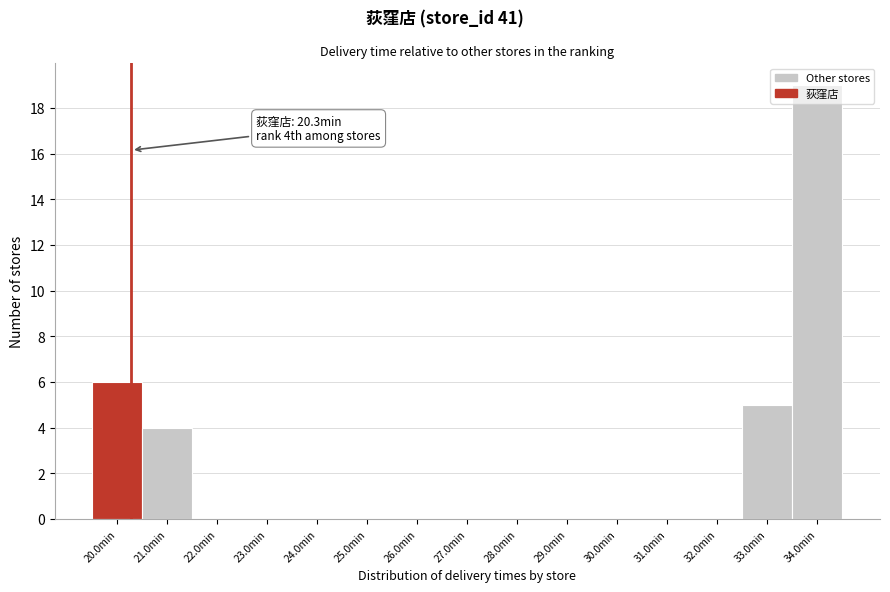

Which range on the x-axis has the tallest bar?

33.5 to 34.5